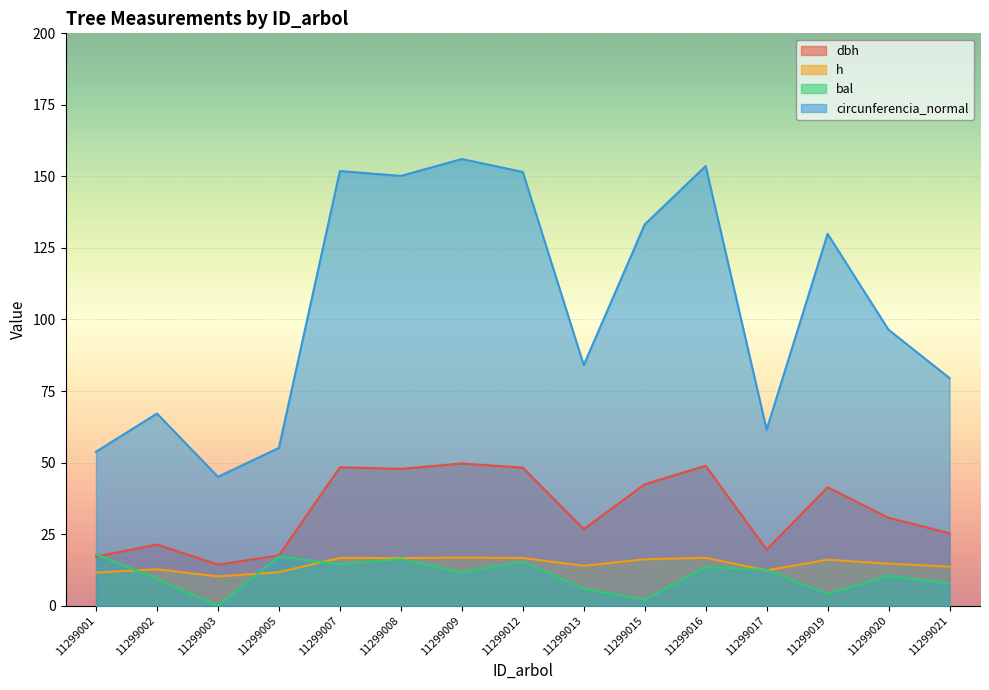

Where is the first local maximum for dbh?

11299002